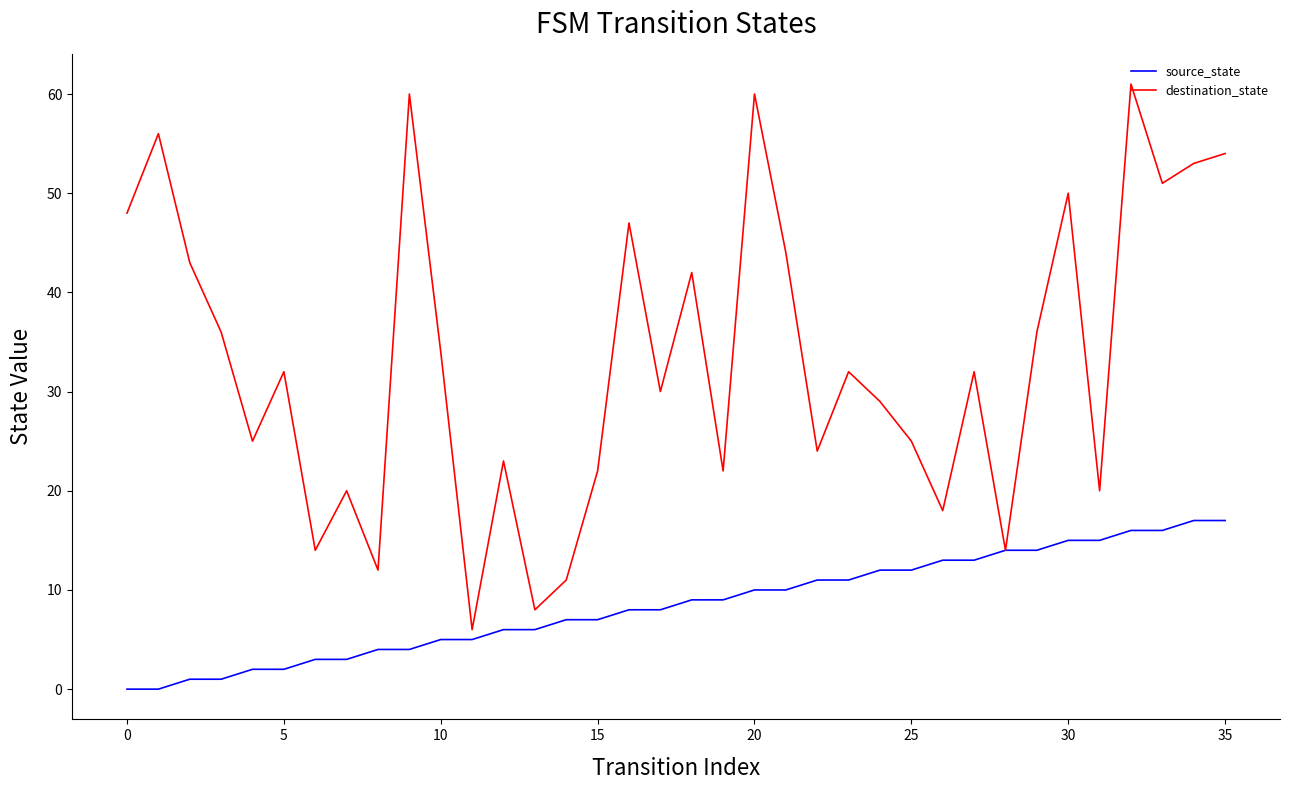

Which series has the largest total across all categories?

destination_state